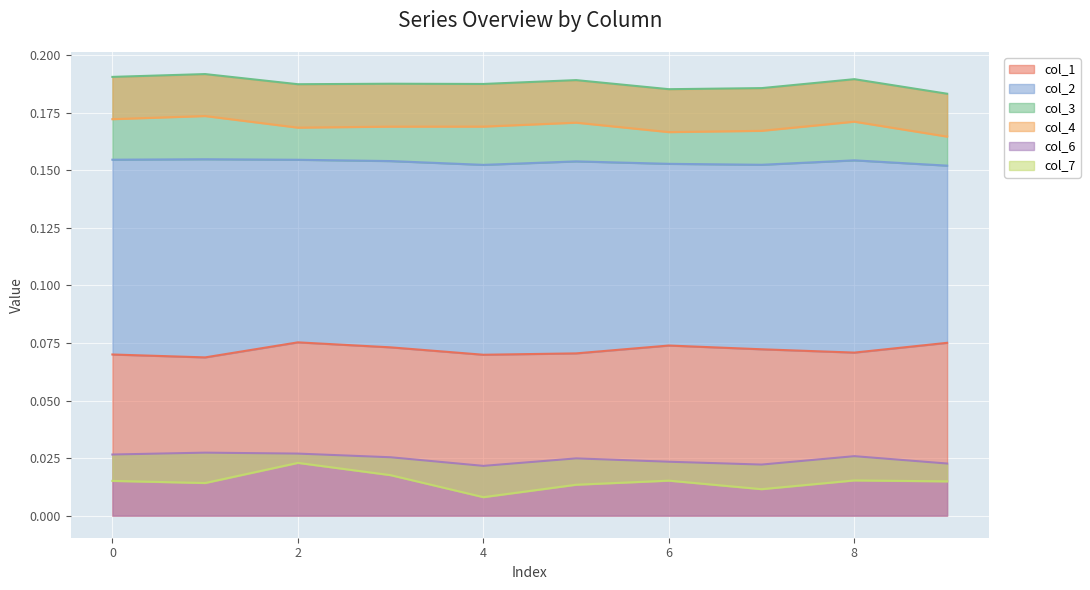

True or false: col_7 and col_3 intersect in this chart.

False